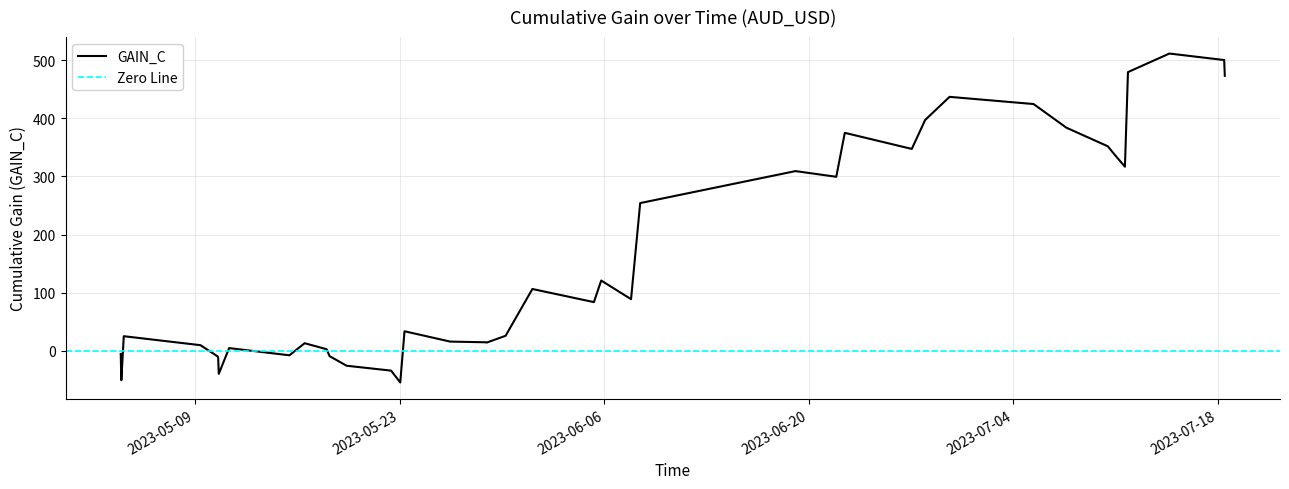

Reading left to right, transcribe all the data shown in this chart.

-5.6	-50.9	24.9	9.4	-9.8	-12.3	-40.0	4.4	-8.0	12.8	2.5	-9.5	-26.0	-34.4	-54.8	33.4	15.6	14.4	13.9	25.6	106.2	83.6	120.8	88.7	254.2	309.3	299.5	375.2	347.5	397.4	437.2	424.8	384.0	352.0	339.0	316.8	479.8	511.8	500.6	473.4